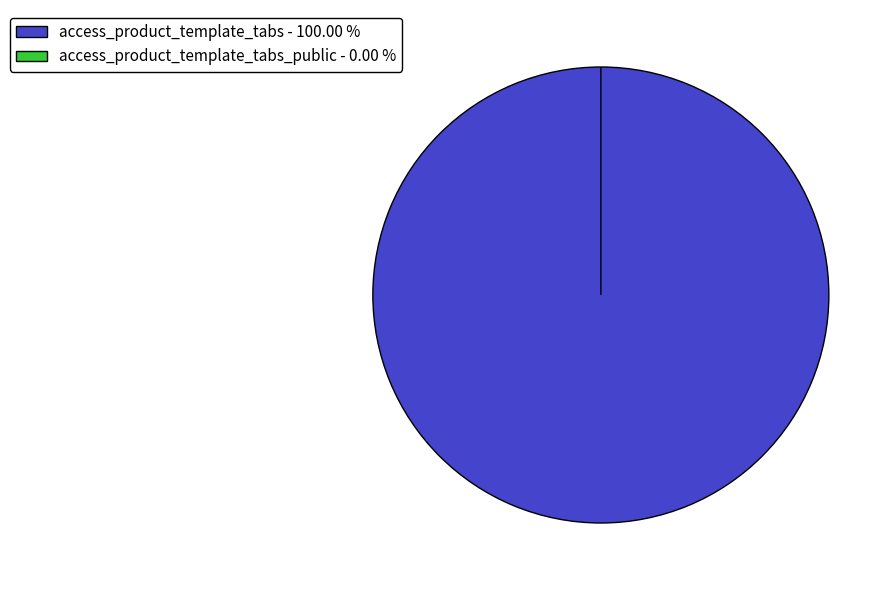

True or false: access_product_template_tabs_public accounts for 0% of the total.

True